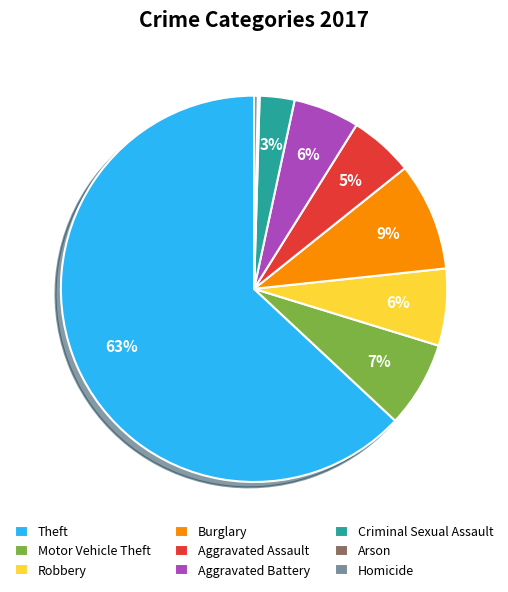

Which has a higher value, Theft or Burglary?

Theft